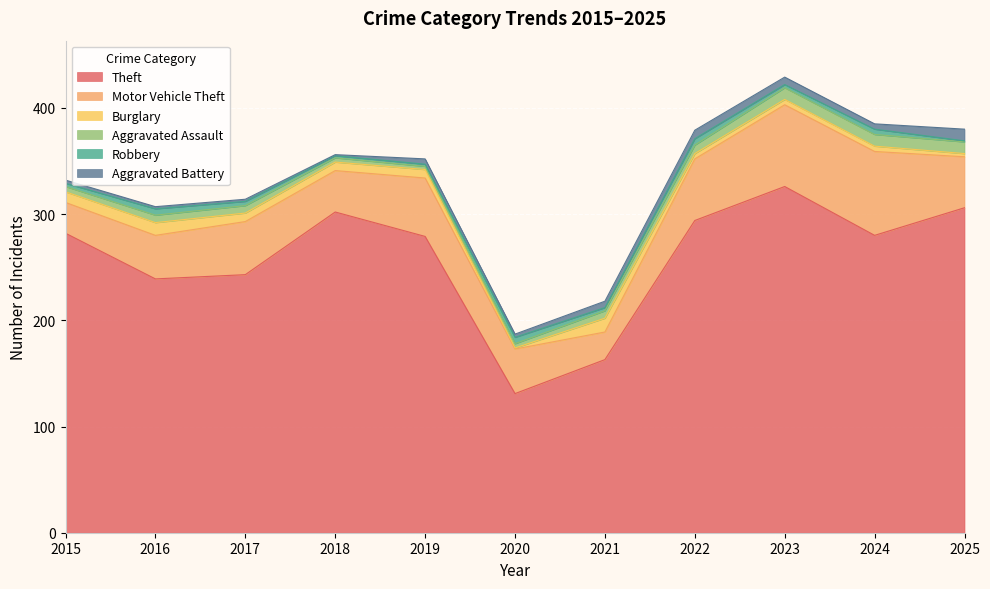

How many lines are shown in the chart?

6